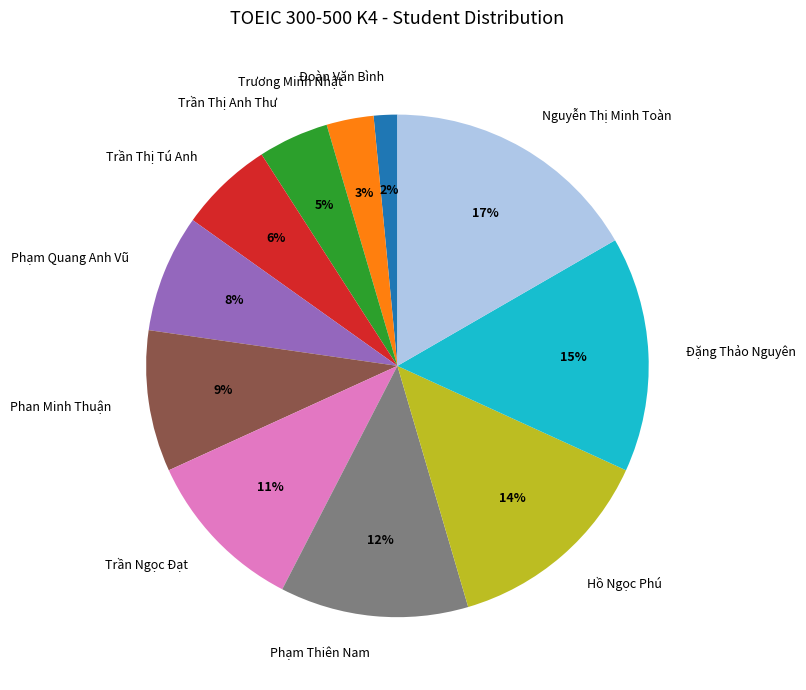

Is there any slice that represents more than half of the pie?

No